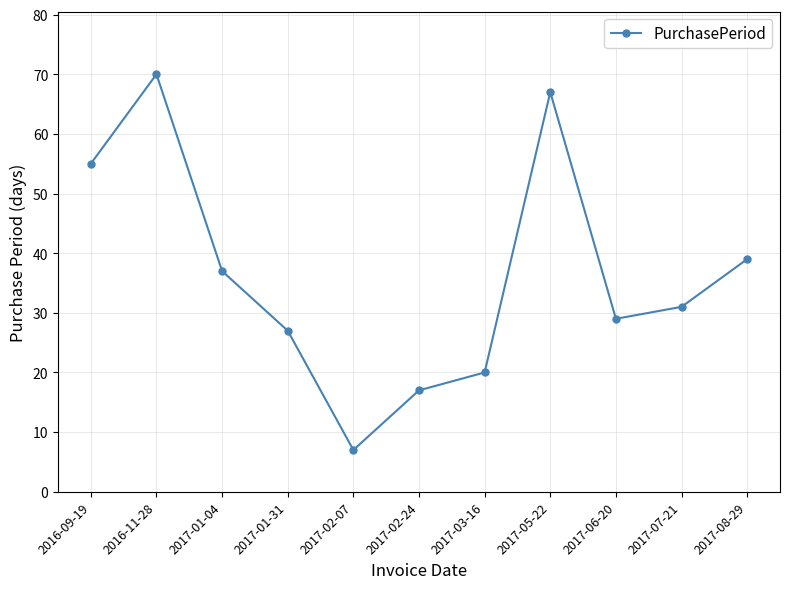

The value at 2016-09-19 is 55. True or false?

True